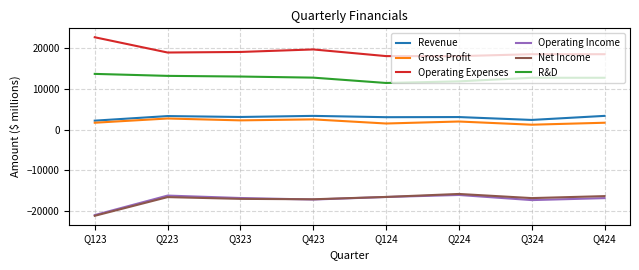

What is the greatest value displayed?

22720.0